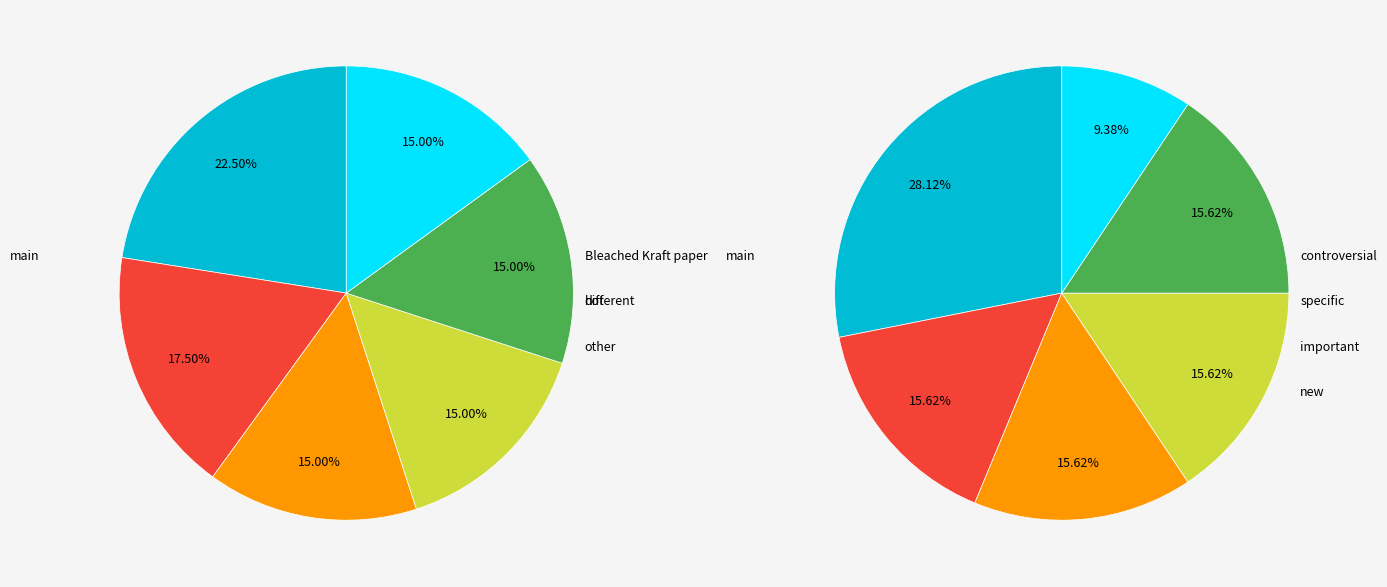

Rank the categories by value from highest to lowest.

main, different, hot, interesting, particular, many, other, controversial, specific, important, new, relevant